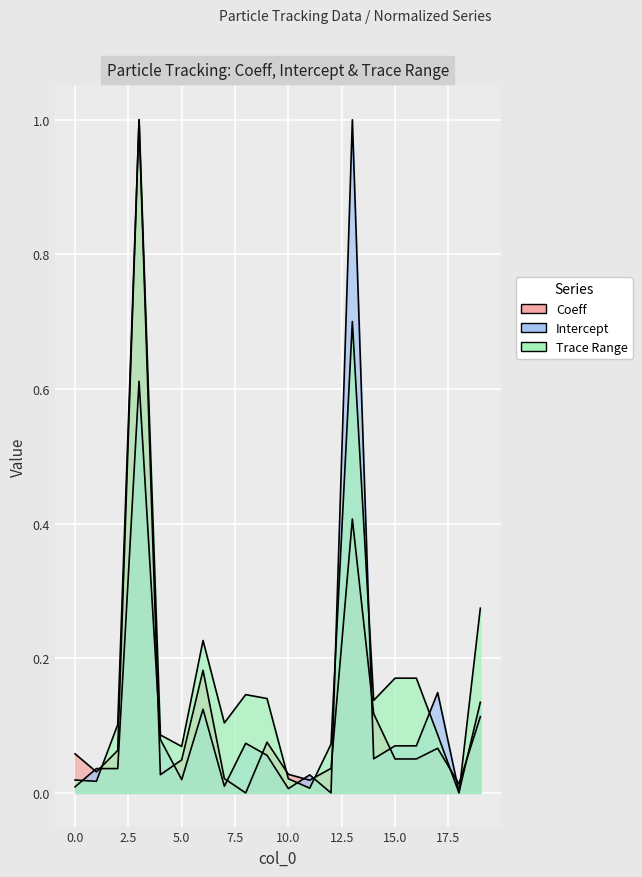

Rank the series by their maximum value, from lowest to highest.

Trace Range, Coeff, Intercept